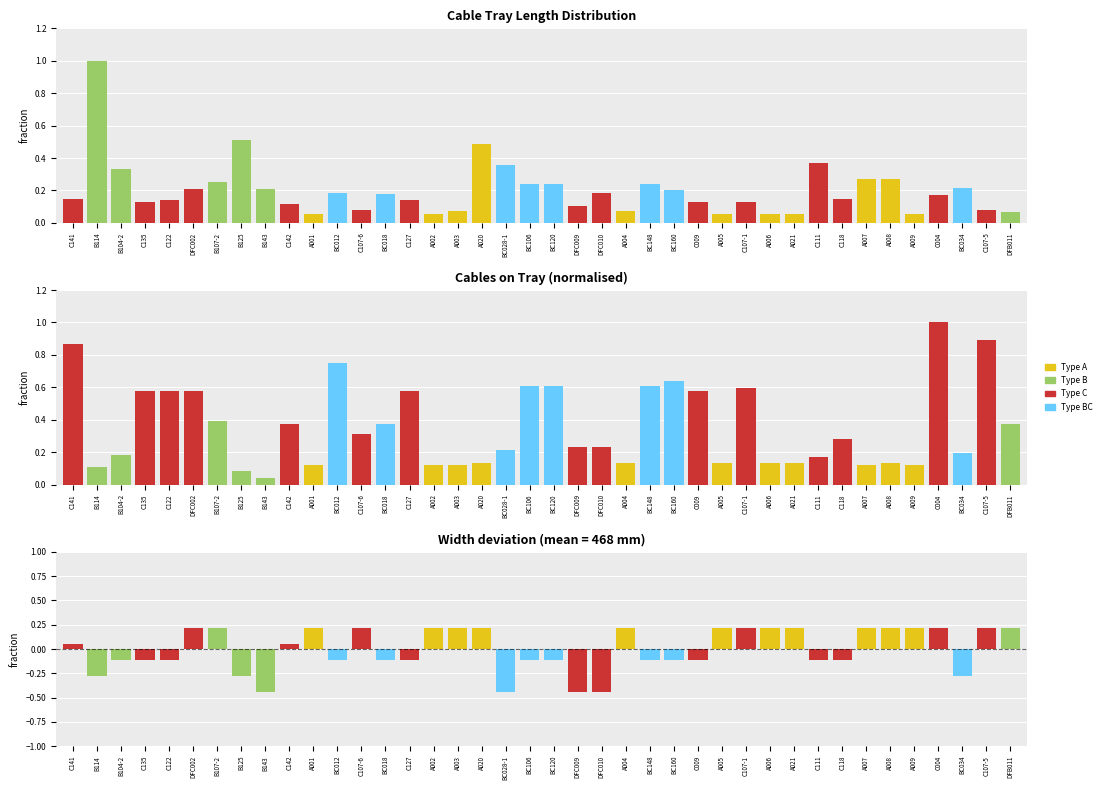

Does the chart contain stacked bars?

No